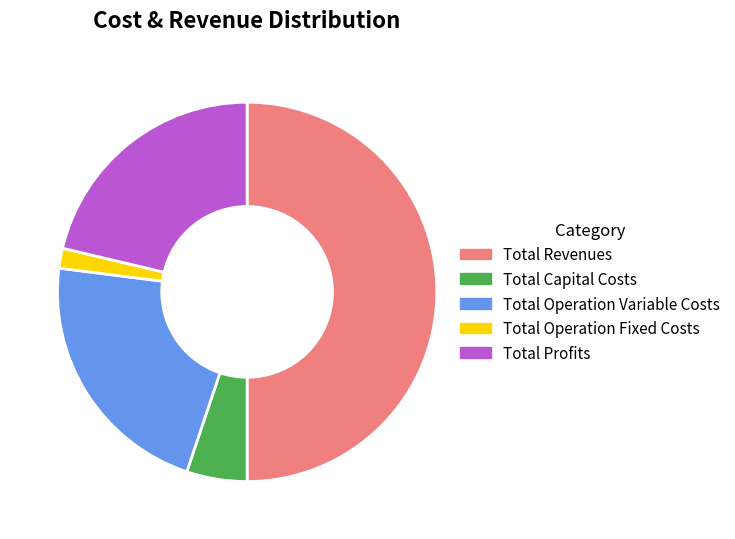

Does Total Operation Variable Costs account for over 50% of the chart?

No